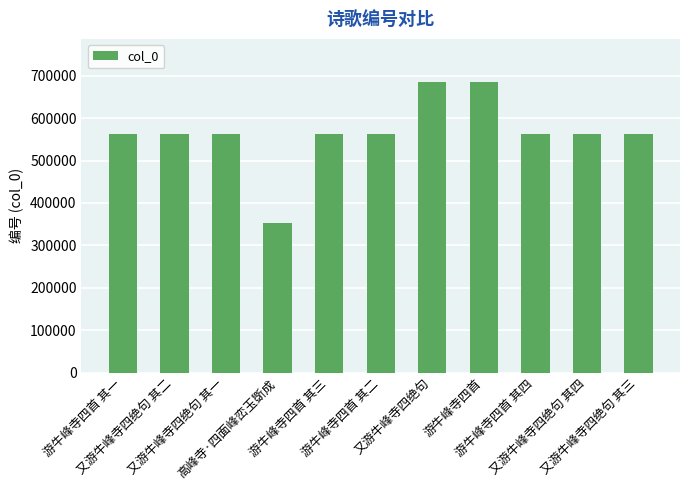

What is the maximum value shown in the chart?

684361